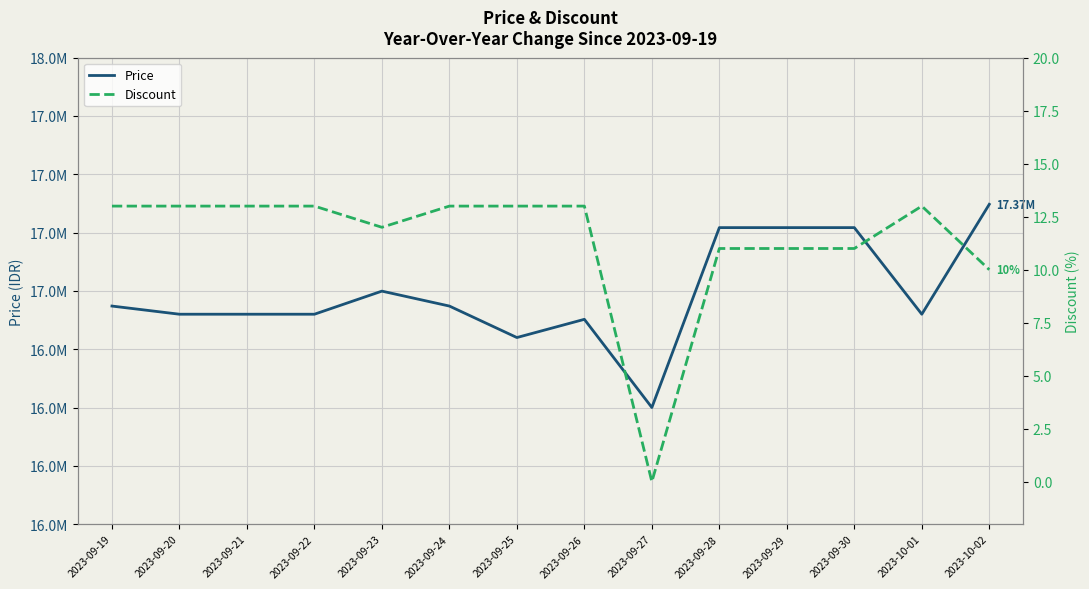

What are all the series names shown in the legend?

Price, Discount